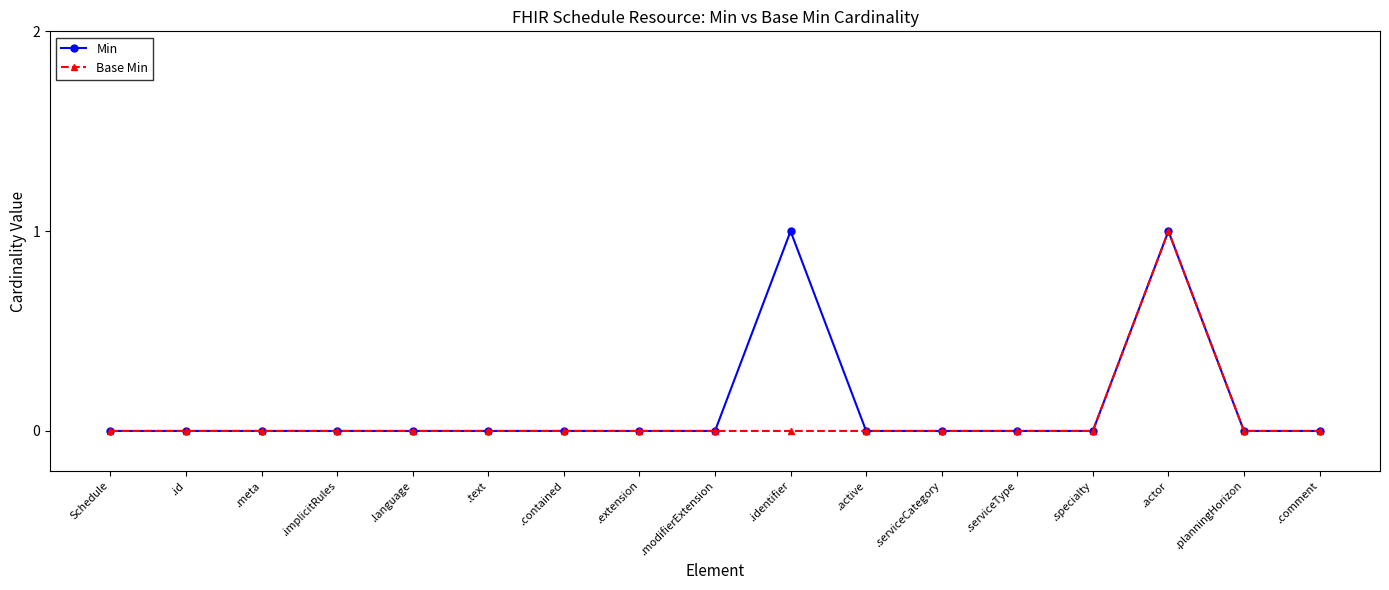

True or false: Min has a value of 0 at Schedule.

True